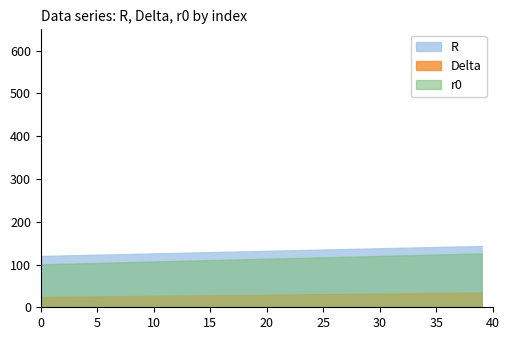

Which series has the largest total across all categories?

R